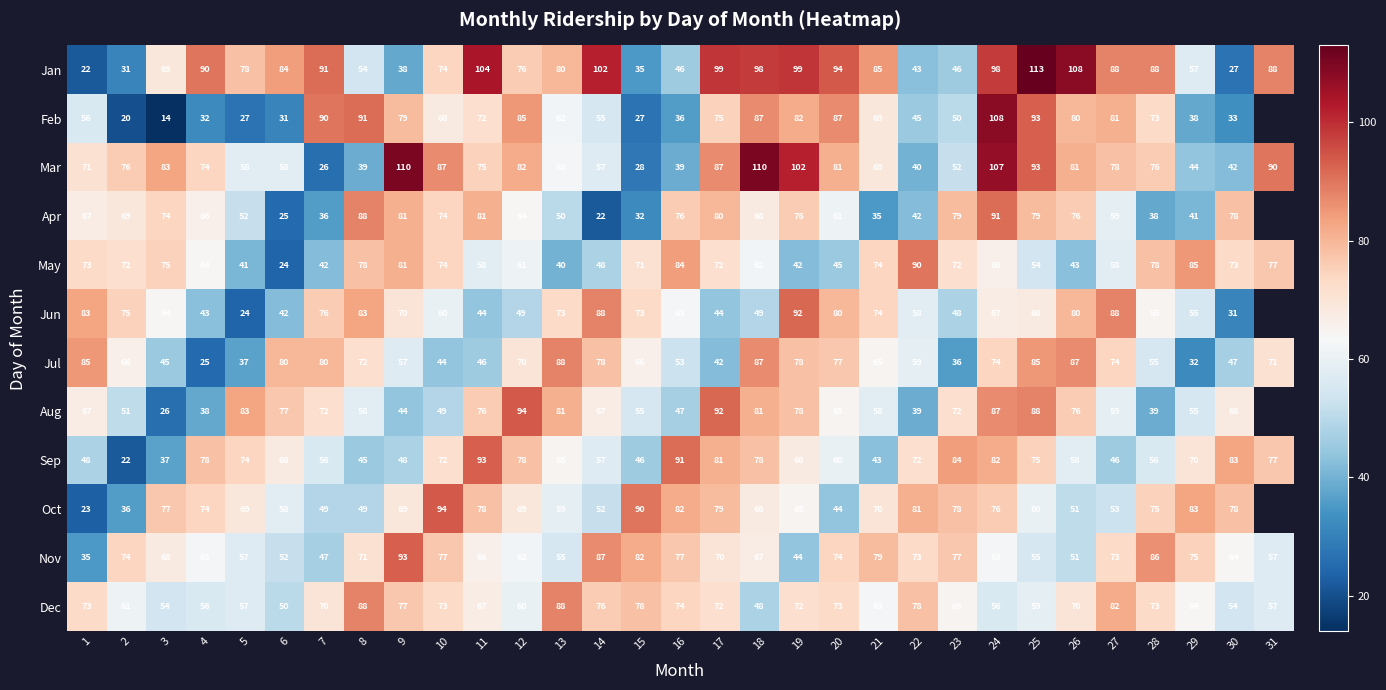

What is the difference between the highest and lowest values at 7?

65